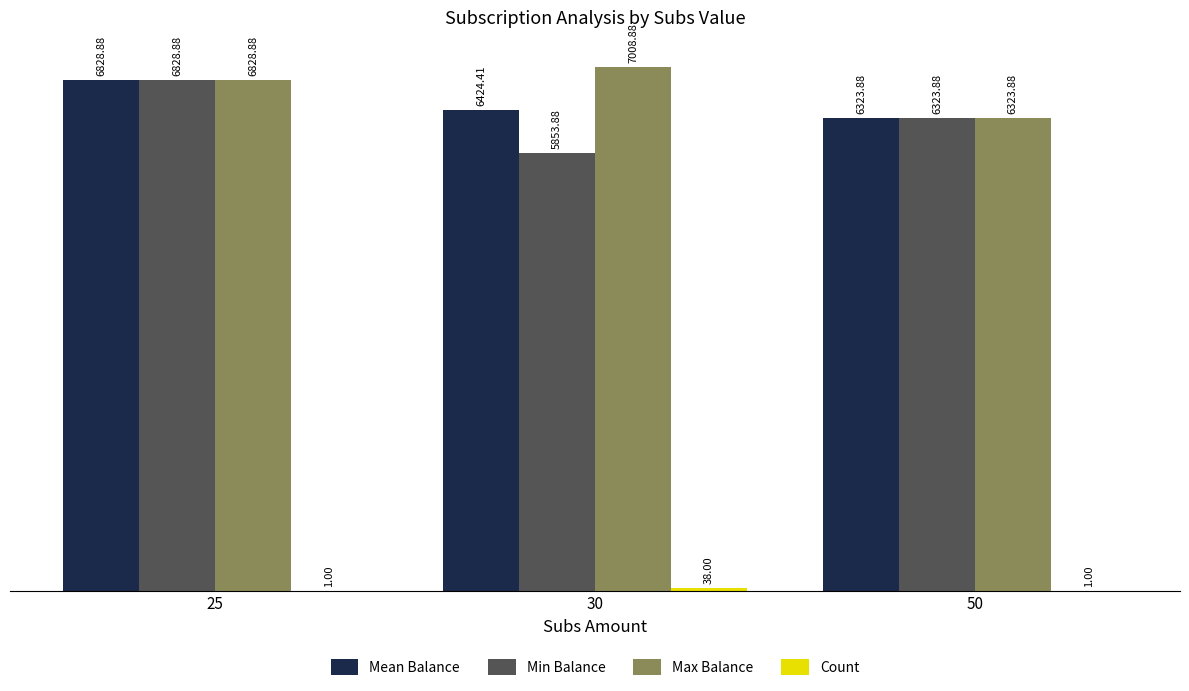

What is the sum of all Min Balance values?

19006.6